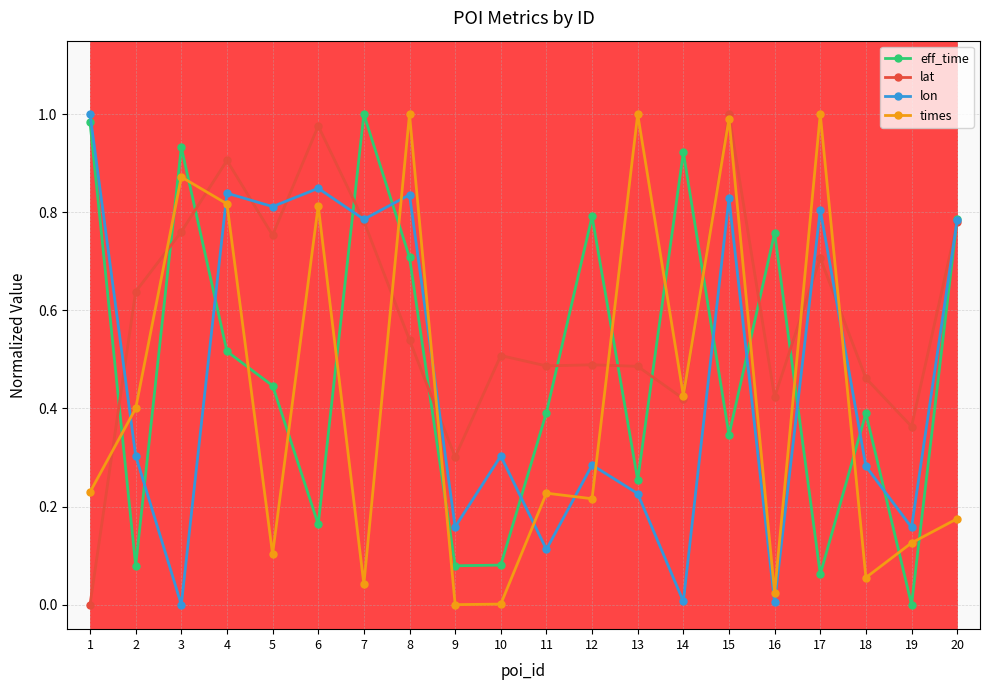

Which series changed the most between 6 and 13?

lon